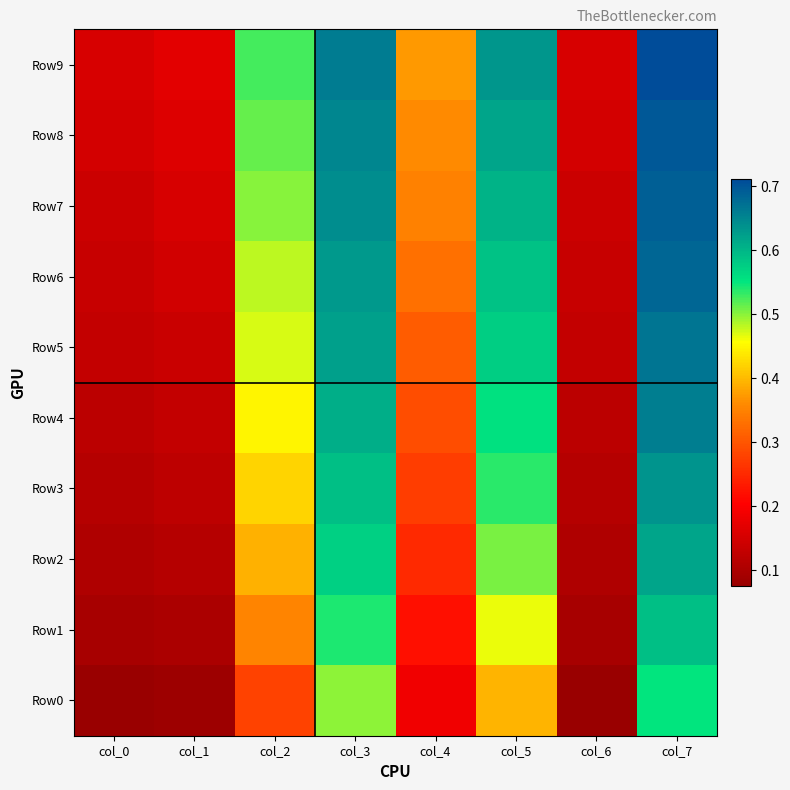

At how many categories does at least one series exceed 0?

8